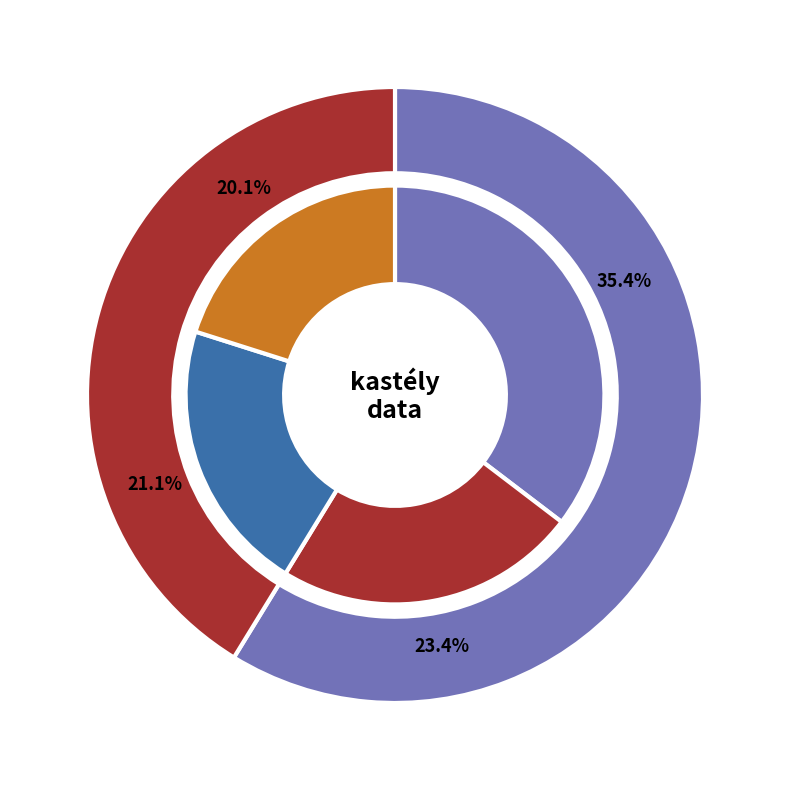

The fiatalabb slice represents 6% of the pie. True or false?

False